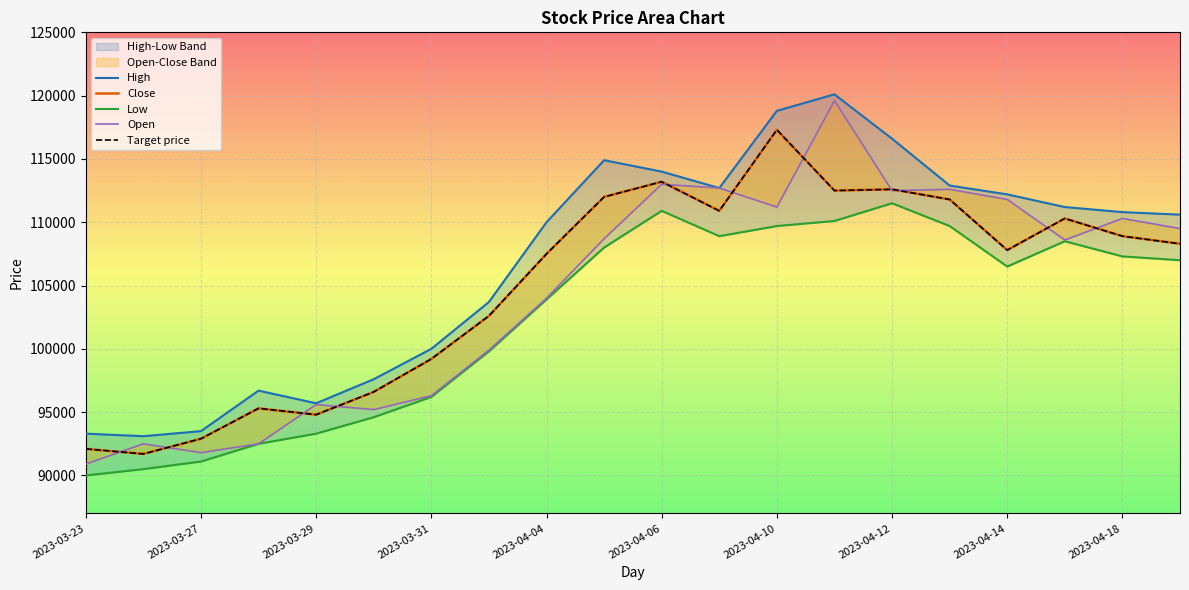

At 2023-03-31, list the series in order from largest to smallest.

High, Close, Target price, Low, Open